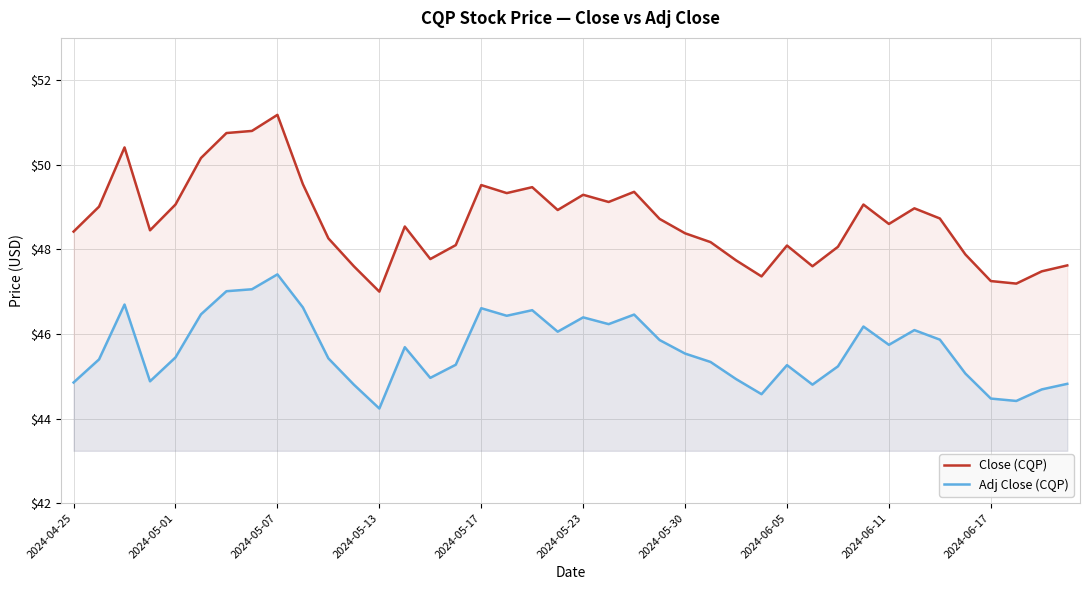

At how many categories does at least one series exceed 46?

40